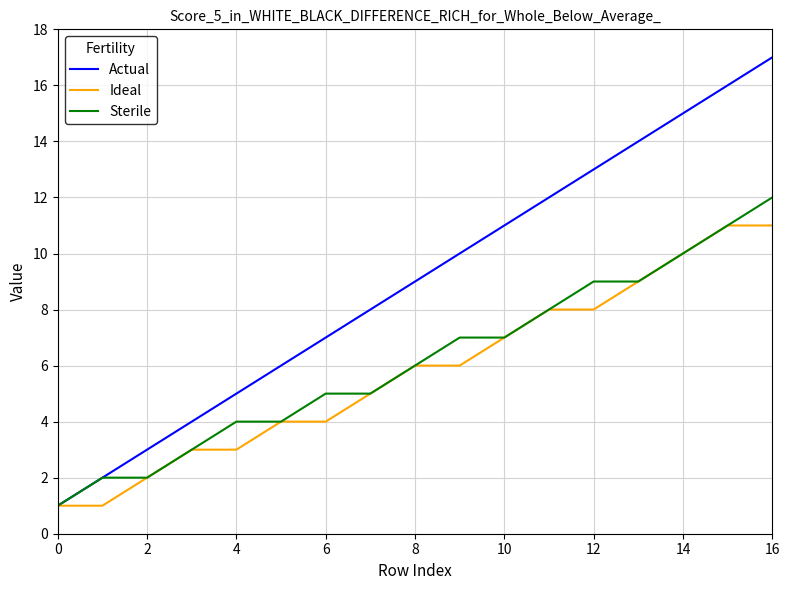

Which series has the largest total across all categories?

Actual